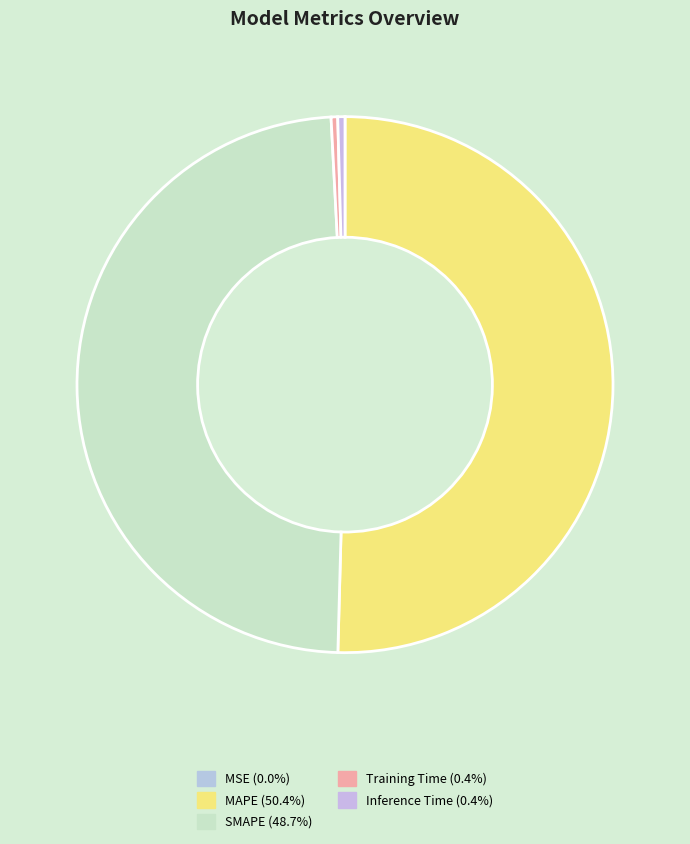

To the nearest percent, what portion does MAPE represent?

50%